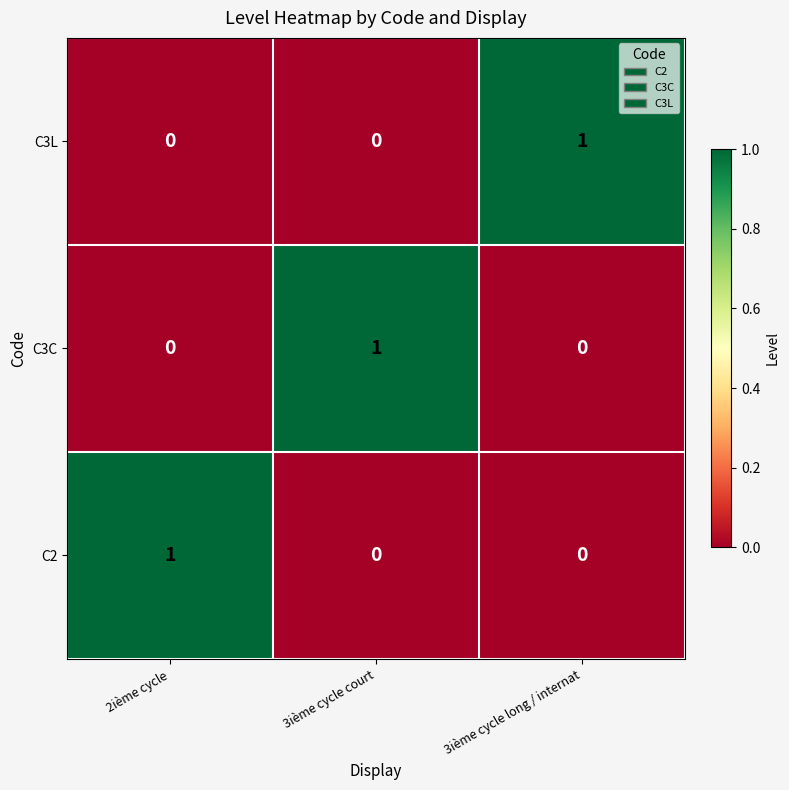

What is the greatest value displayed?

1